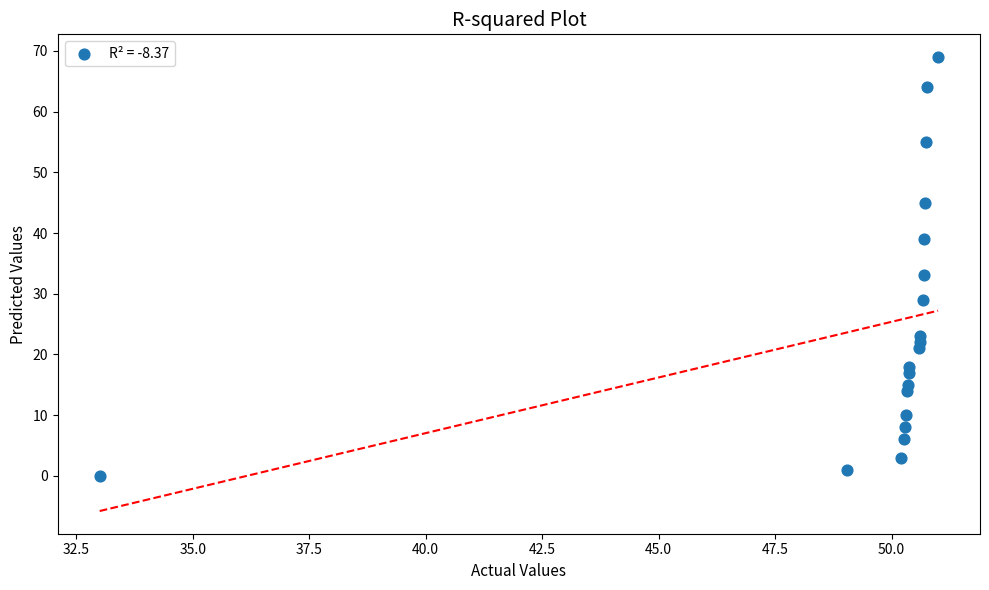

What Y value in the scatter plot is closest to 34?

33